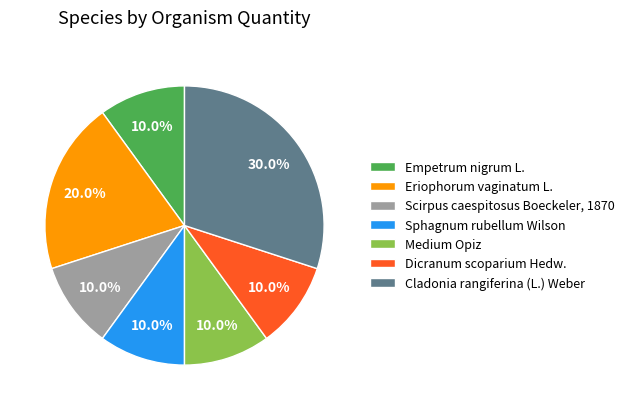

To the nearest percent, what is the combined percentage of Medium Opiz and Cladonia rangiferina (L.) Weber?

40%